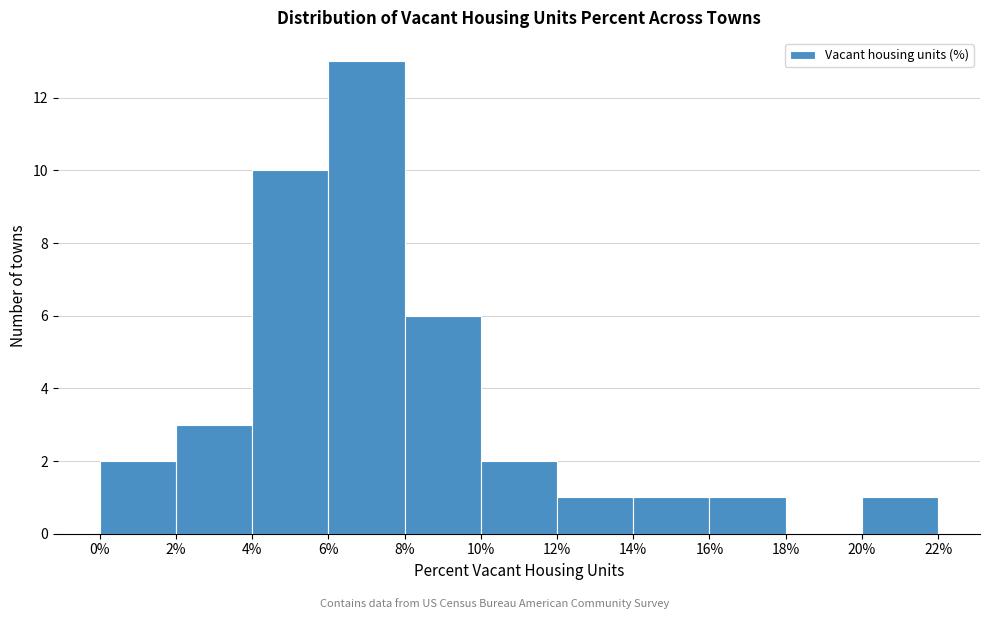

What is the height of the bar covering 8% to 10% on the x-axis? The values are not printed on the chart, so give them approximately, as read against the axis.

6